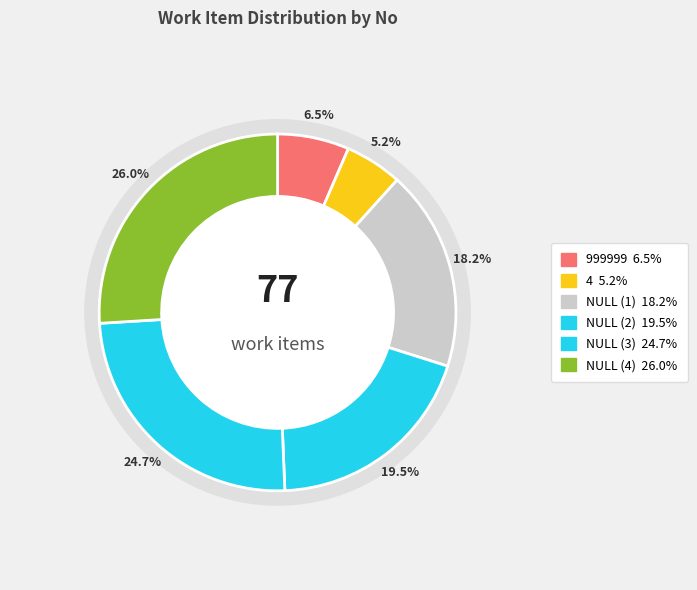

Count the number of slices in the pie.

6